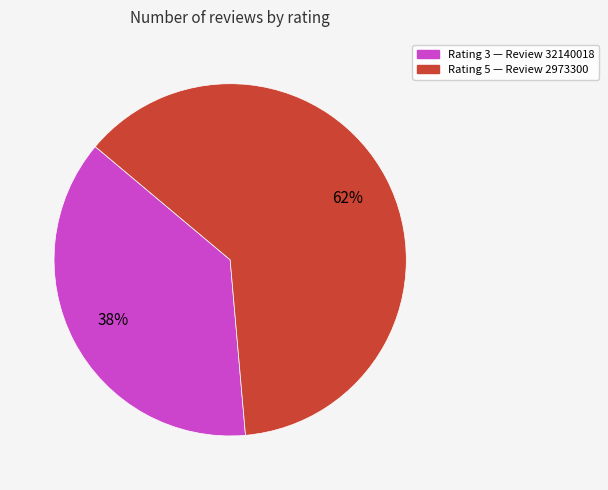

Does any single category account for the majority?

Yes